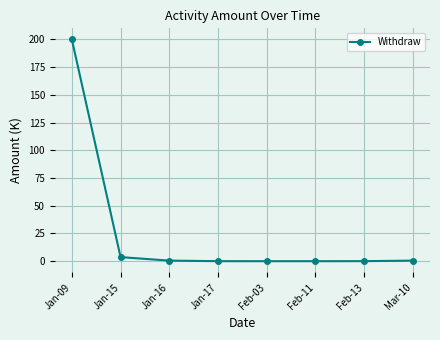

The chart shows a value of 0.0 at Feb-11. True or false?

True